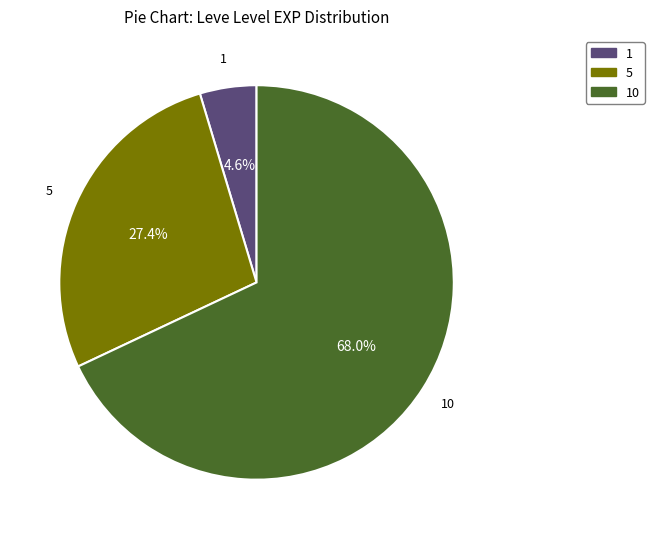

What is the ratio of the value at 5 to the value at 10?

0.4